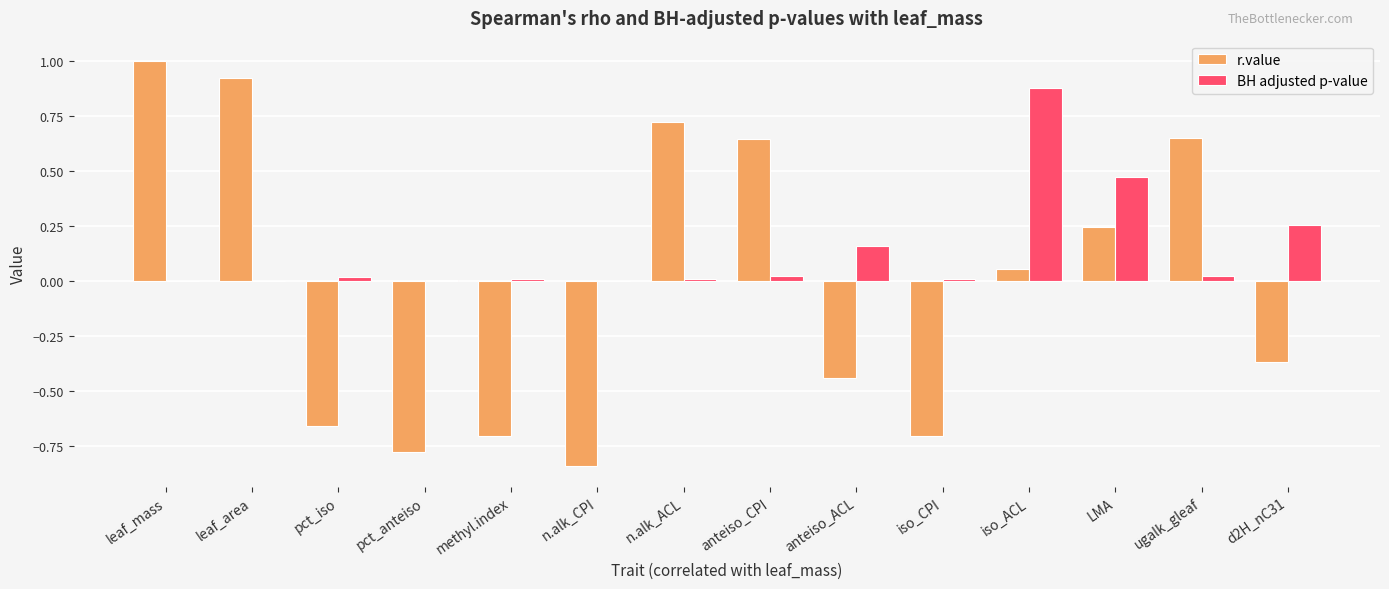

True or false: r.value has a value of -0.5 at d2H_nC31.

False